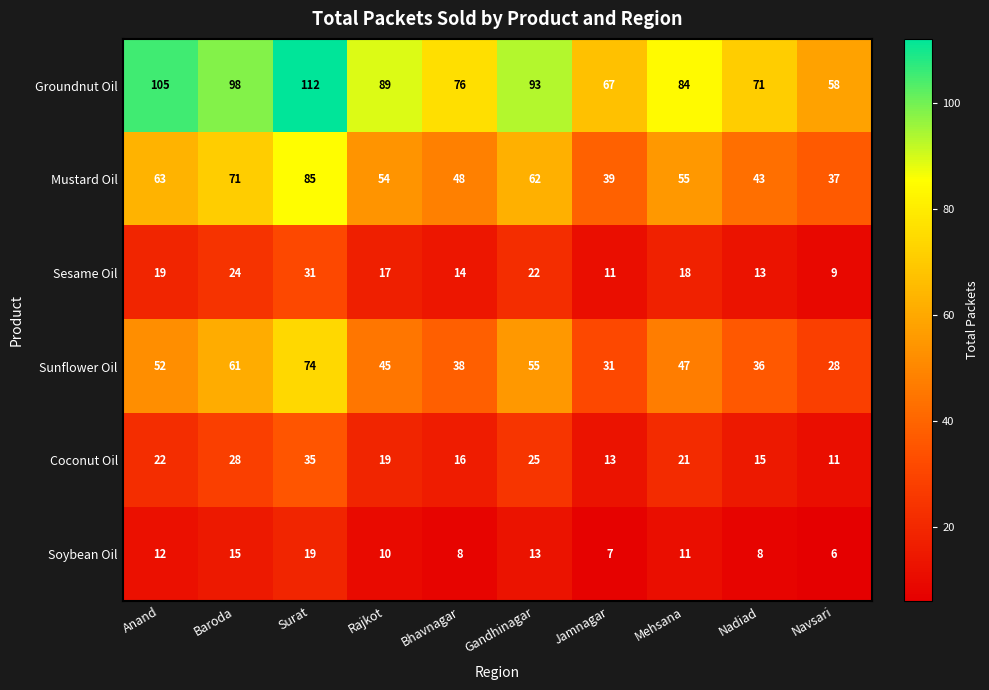

How many data points does each series have?

10